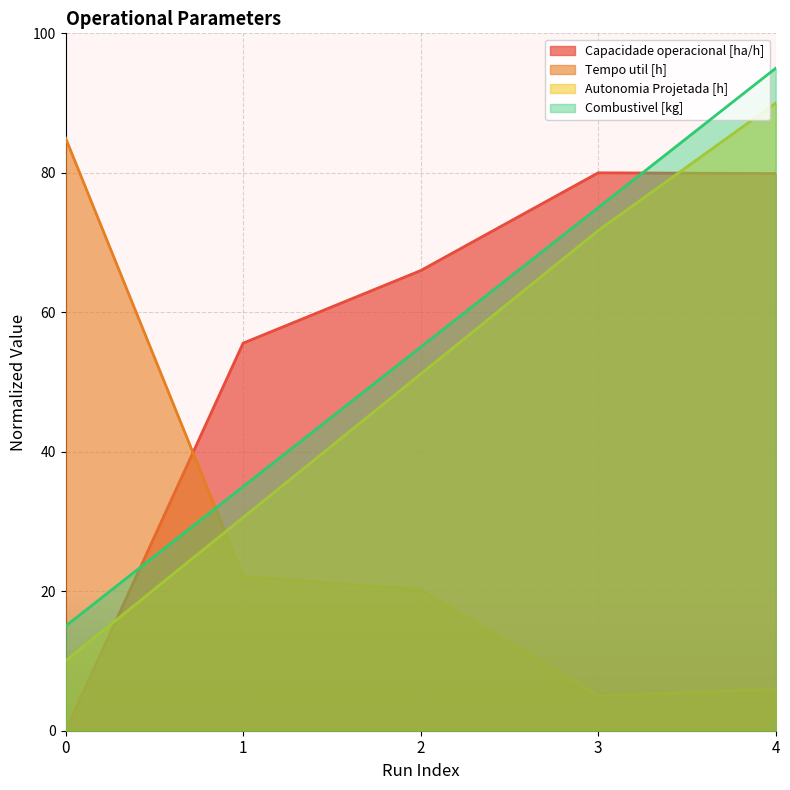

Which series has the largest total across all categories?

Capacidade operacional [ha/h]